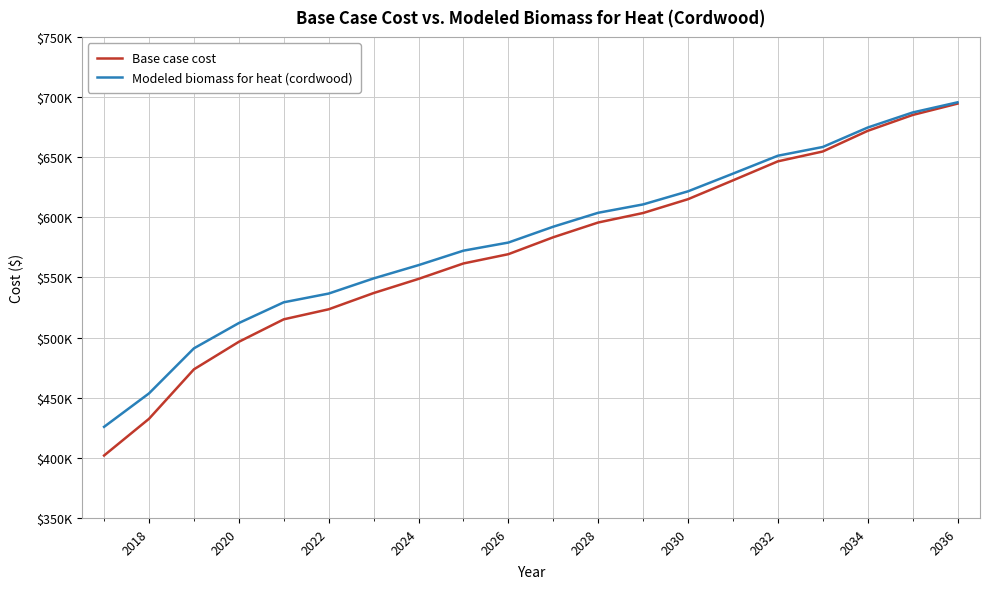

Is this an area chart (filled region under the line)?

No